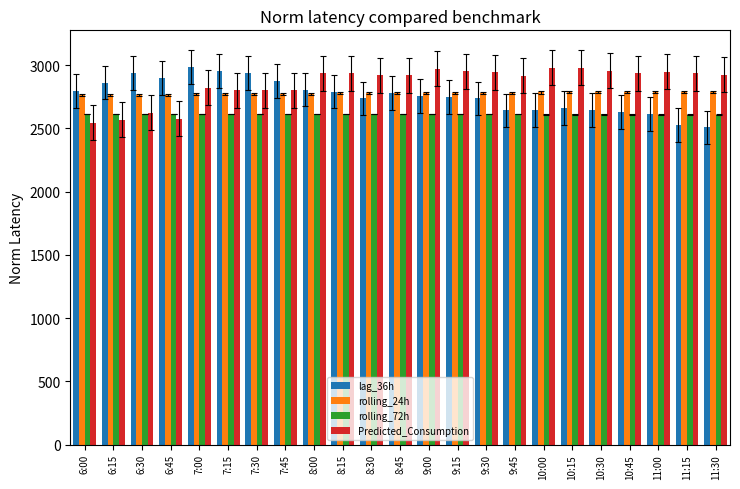

What is the maximum value shown in the chart?

2987.0